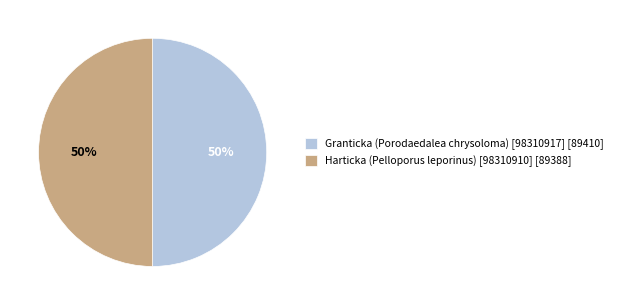

Do Granticka (Porodaedalea chrysoloma) [98310917] and Harticka (Pelloporus leporinus) [98310910] together represent more than half of the pie?

Yes